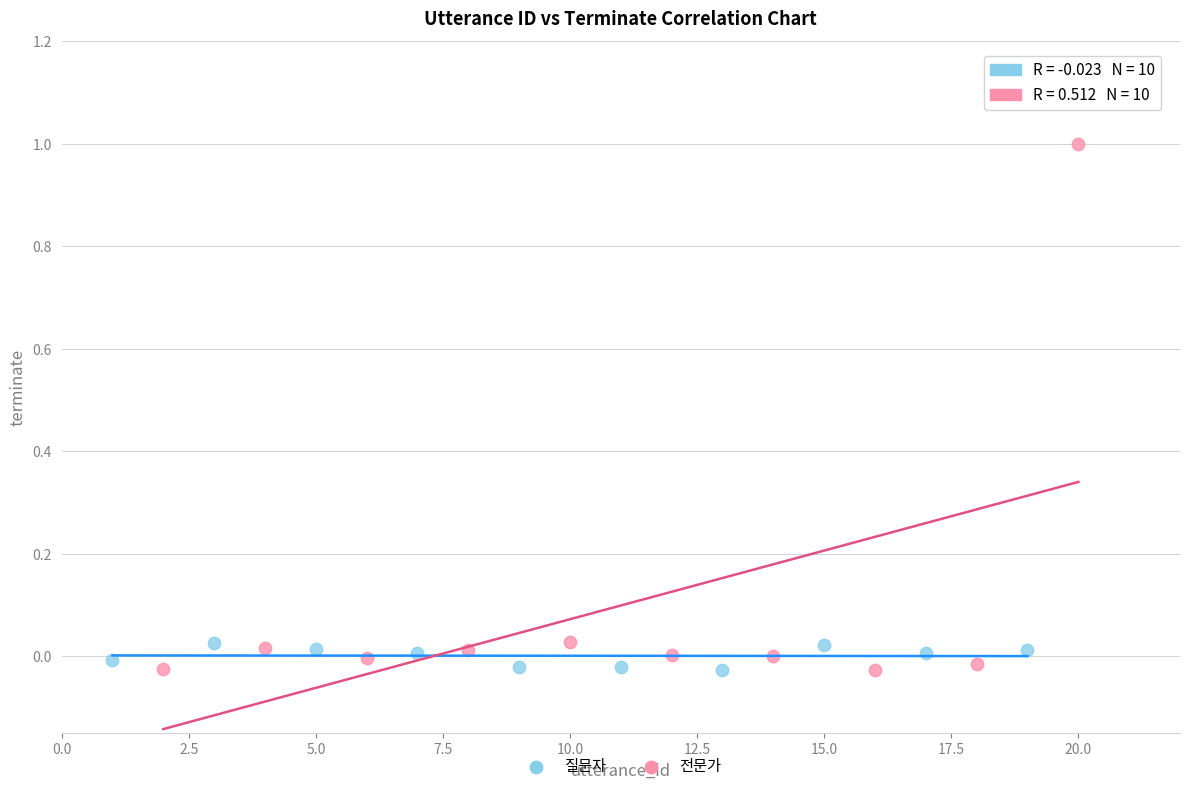

Which series reaches the maximum Y coordinate?

전문가